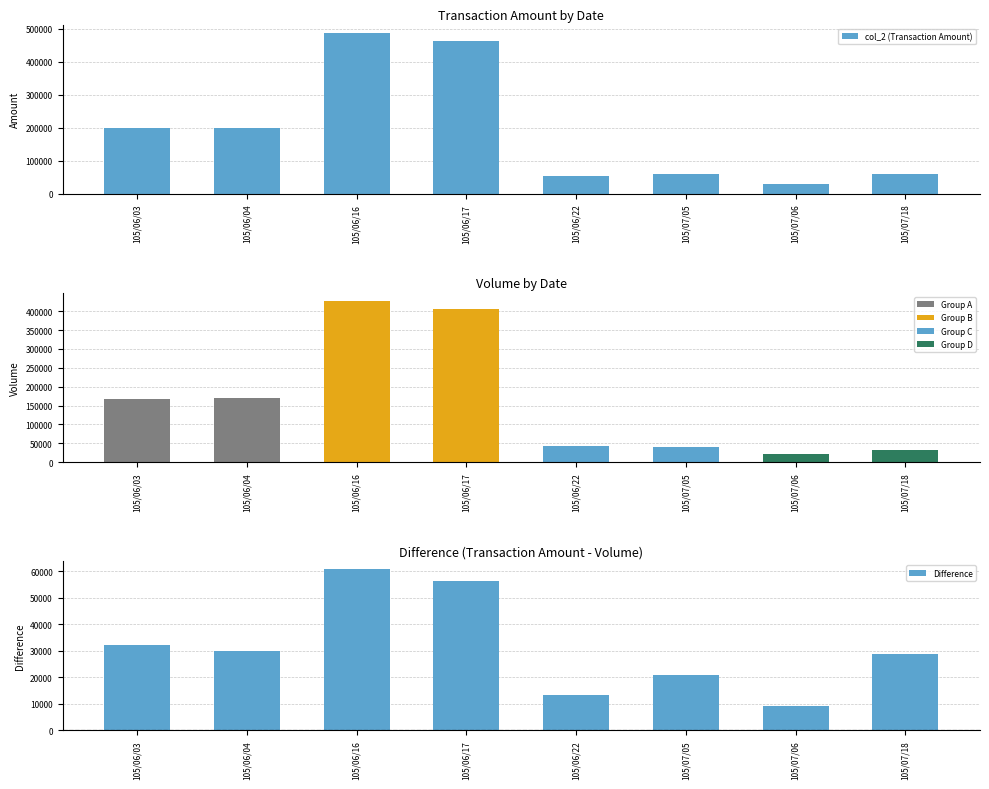

Where does the data first go above 200000?

105/06/16